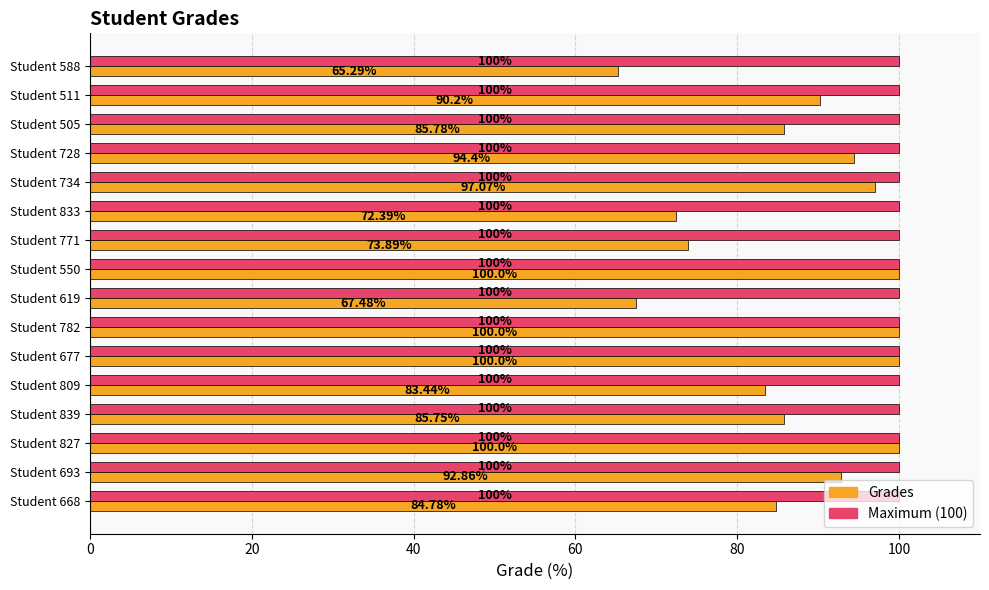

What is the average value of the Maximum (100) series?

100.0